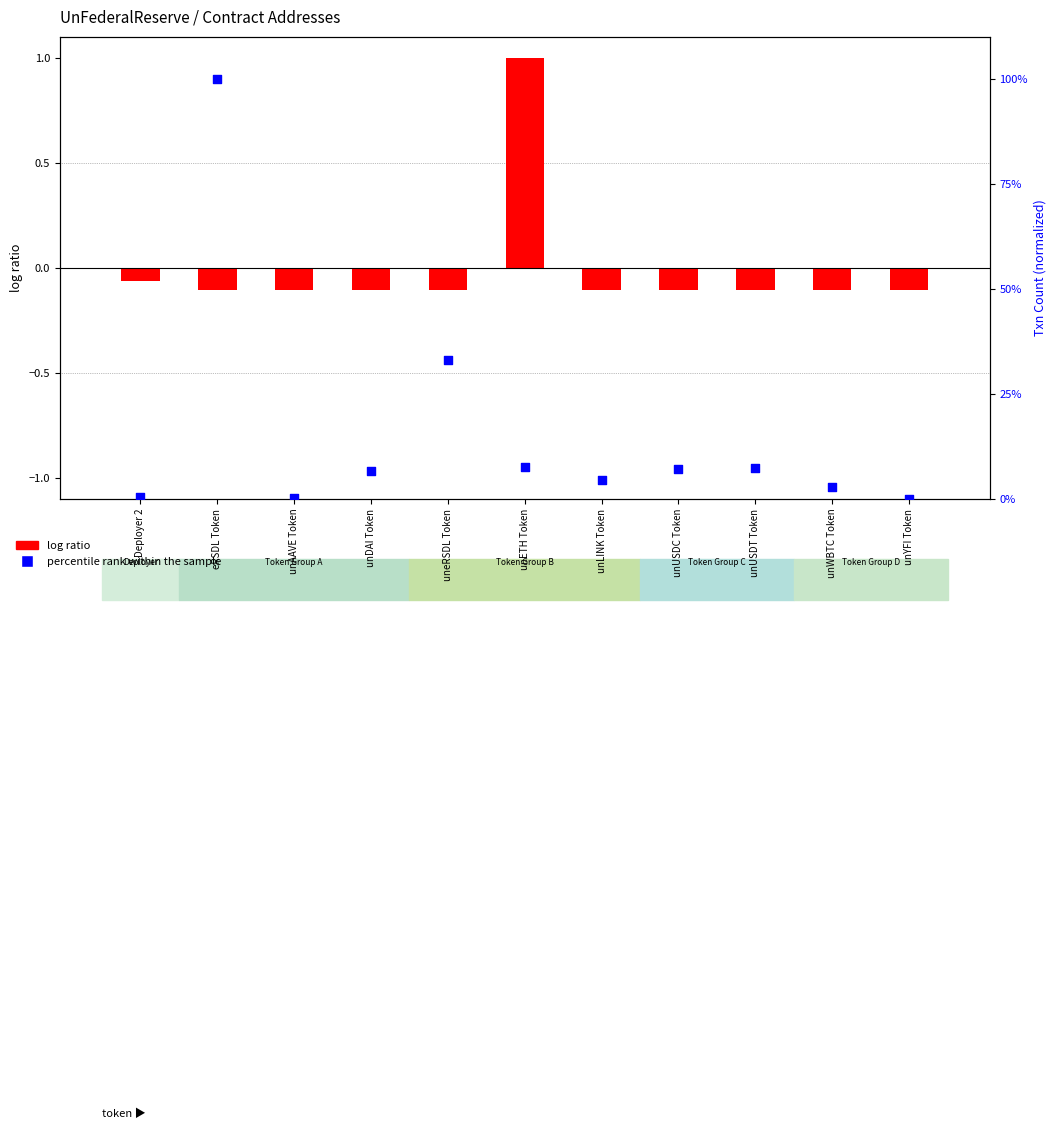

At which category is the sum across all series the highest?

unETH Token